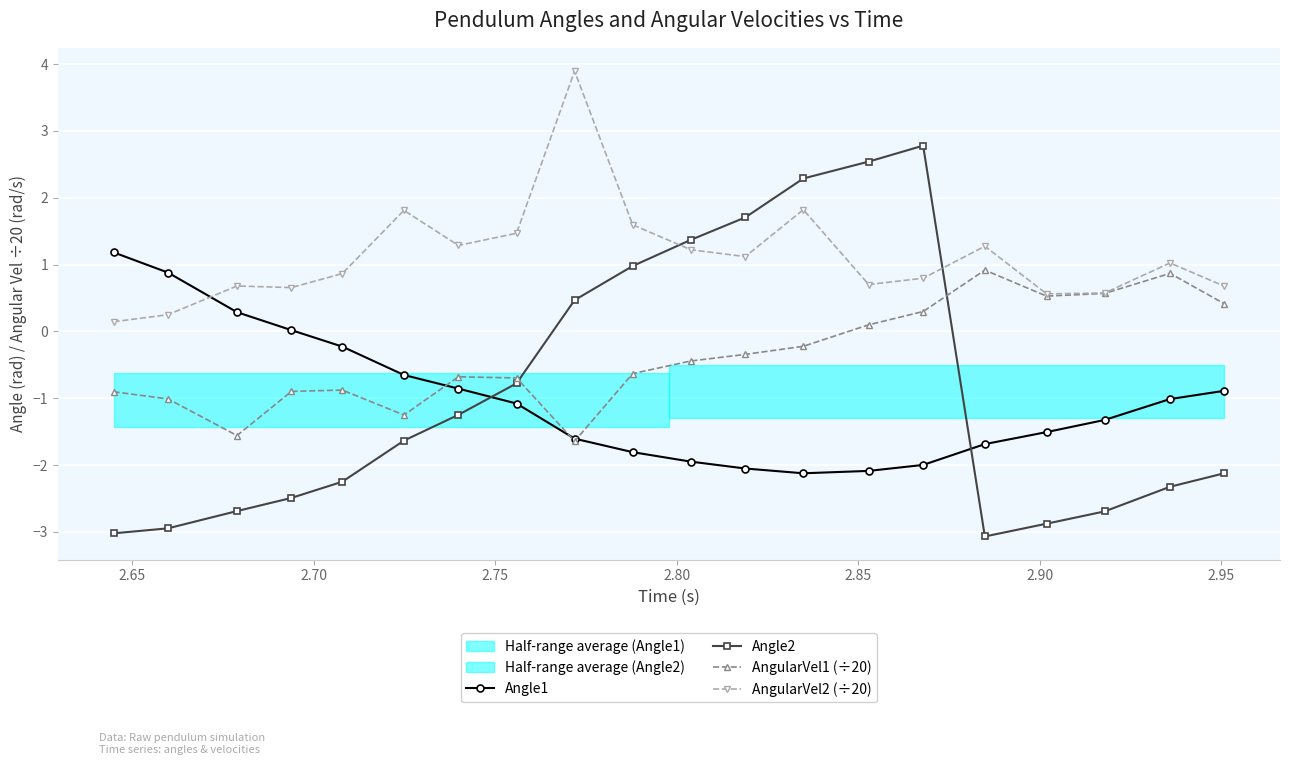

What is the value of the Angle2 point at the 8th from the left?

-0.8